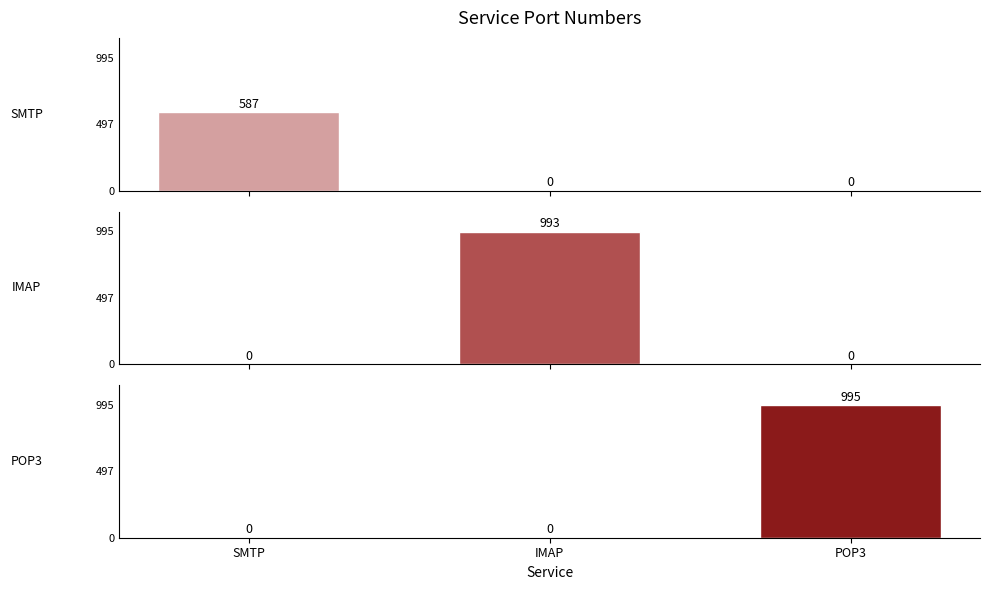

Reading right to left, what are all the values shown in this chart?

SMTP: POP3=0	IMAP=0	SMTP=587
IMAP: POP3=0	IMAP=993	SMTP=0
POP3: POP3=995	IMAP=0	SMTP=0